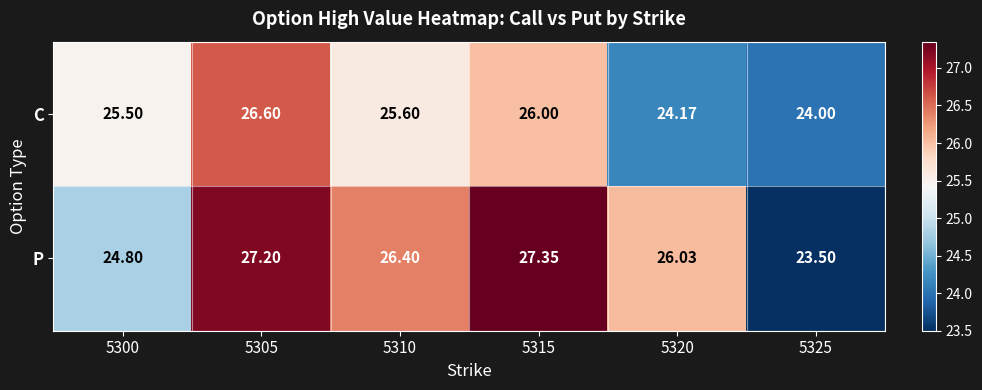

What is the total value across all series at 5320?

50.2